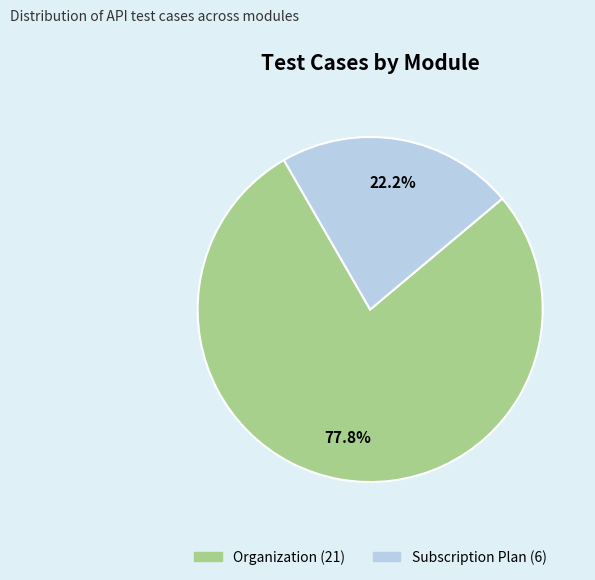

What is the smallest slice in the pie chart?

Subscription Plan